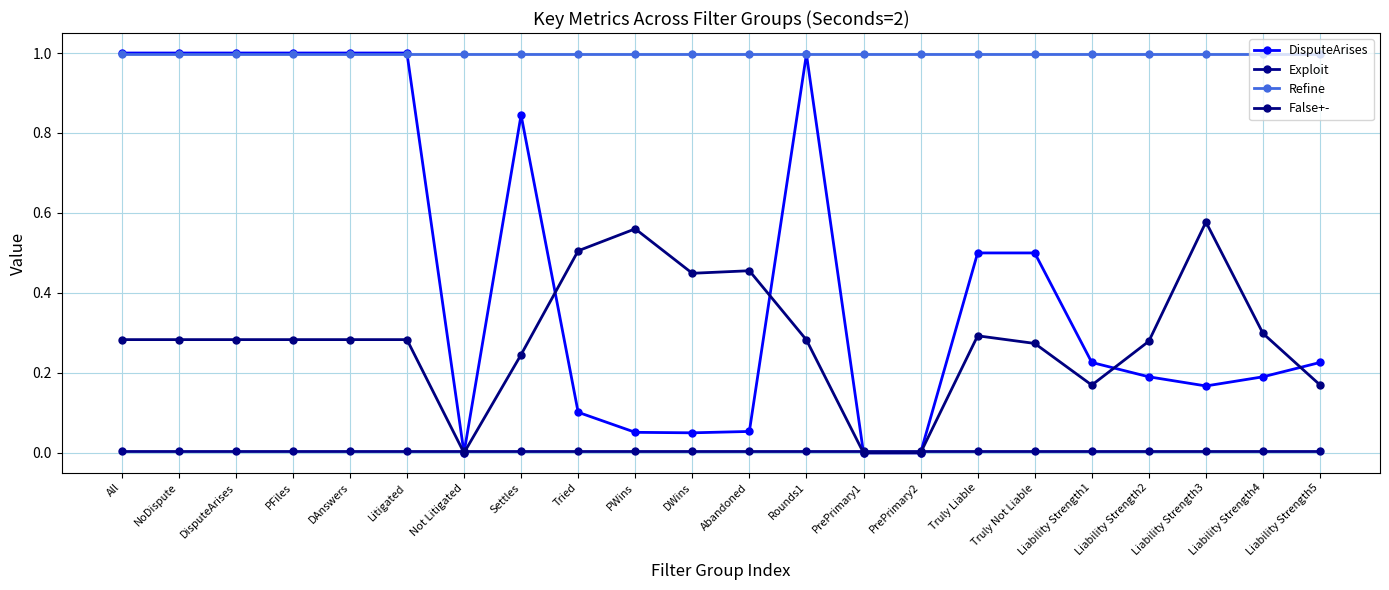

Is the value of Exploit at Liability Strength4 greater than the value of False+- at Liability Strength1?

No